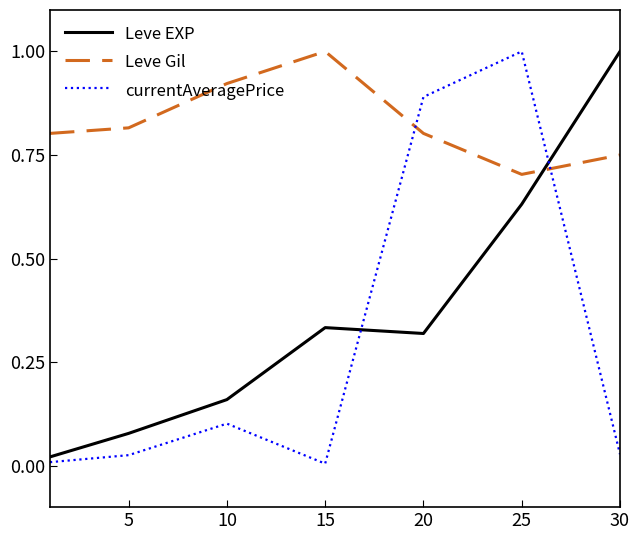

How many lines are shown in the chart?

3